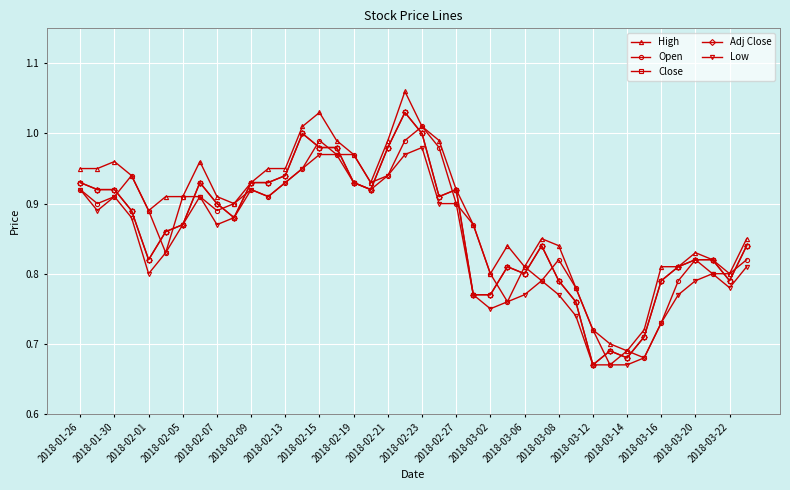

Does the chart have visible grid lines?

Yes